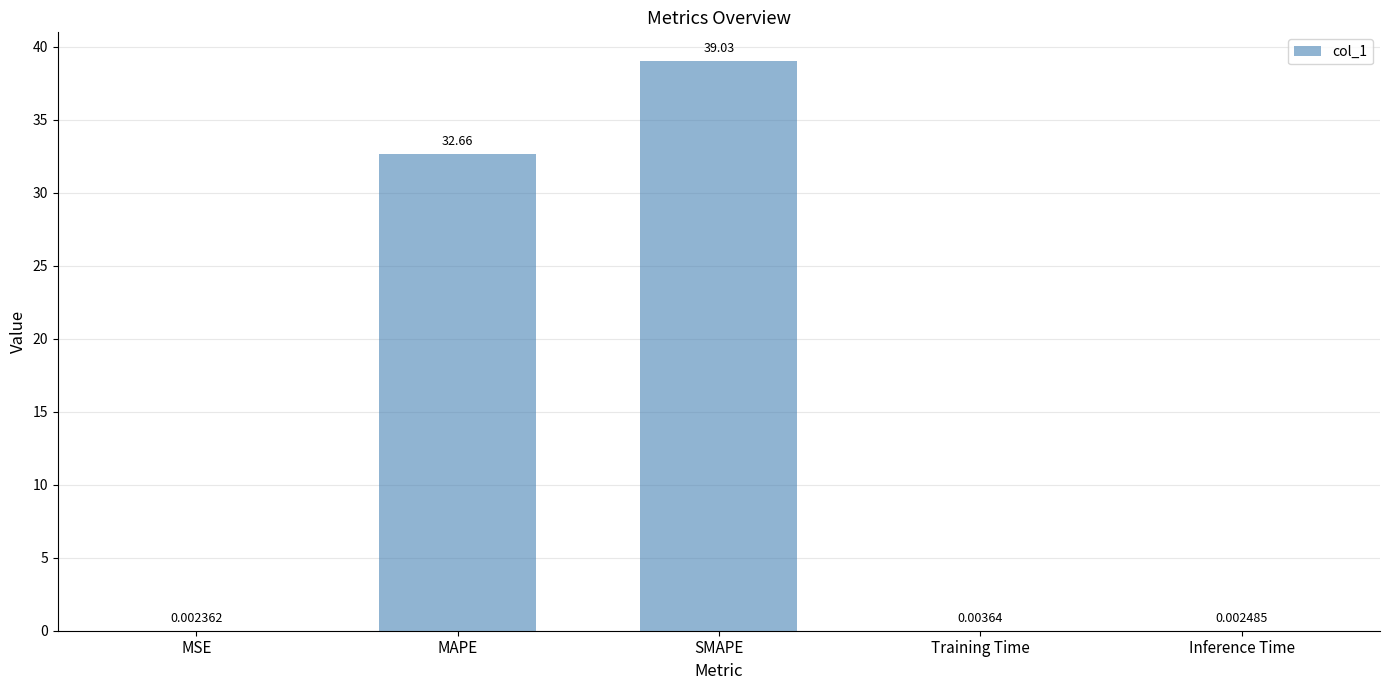

What is the sum of the values at SMAPE and MSE?

39.0